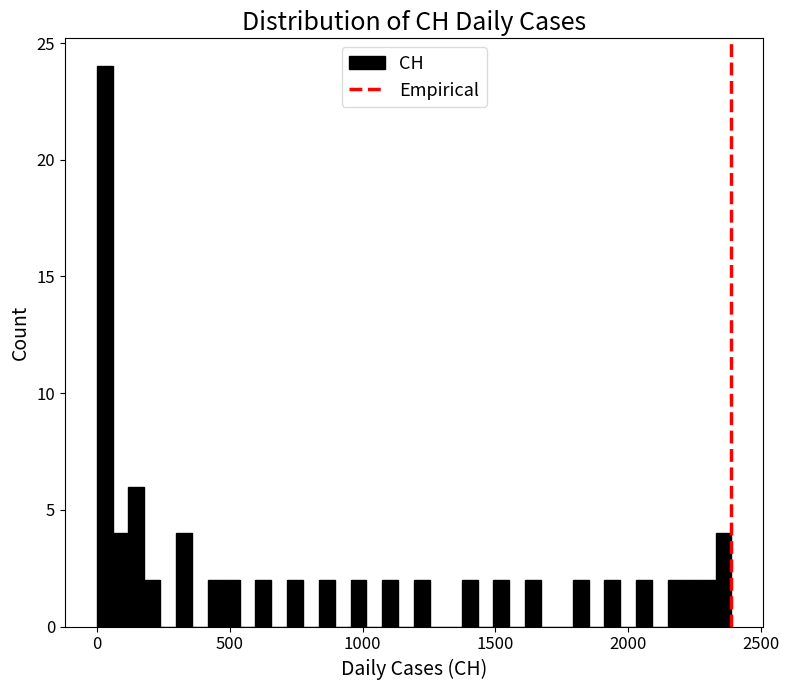

Read against the x-axis, roughly where is the centre of the tallest bar?

50